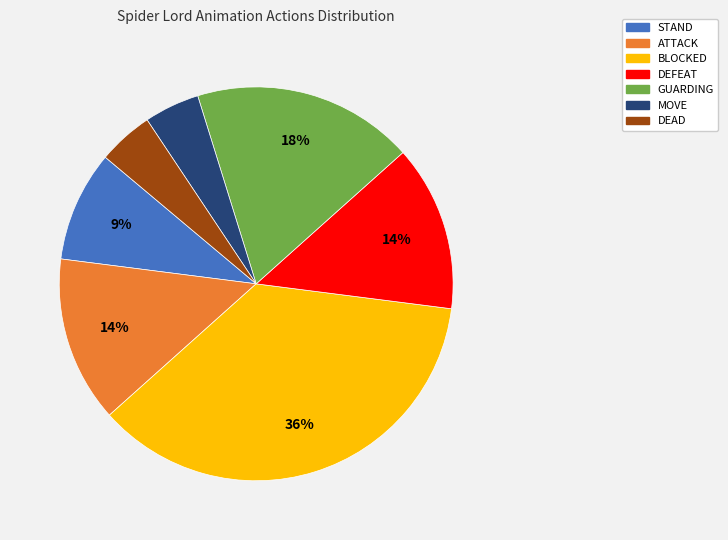

Do GUARDING and MOVE together represent more than half of the pie?

No